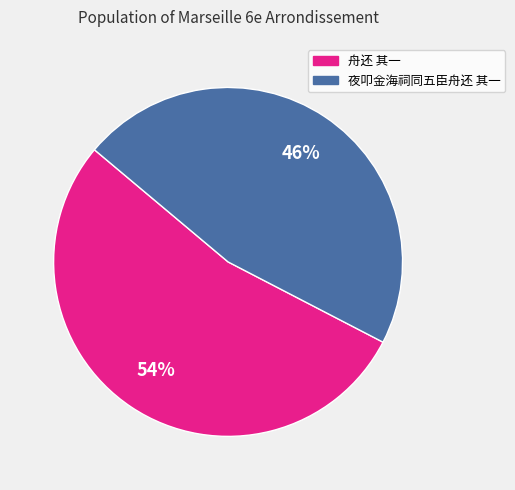

How many slices are in this pie chart?

2